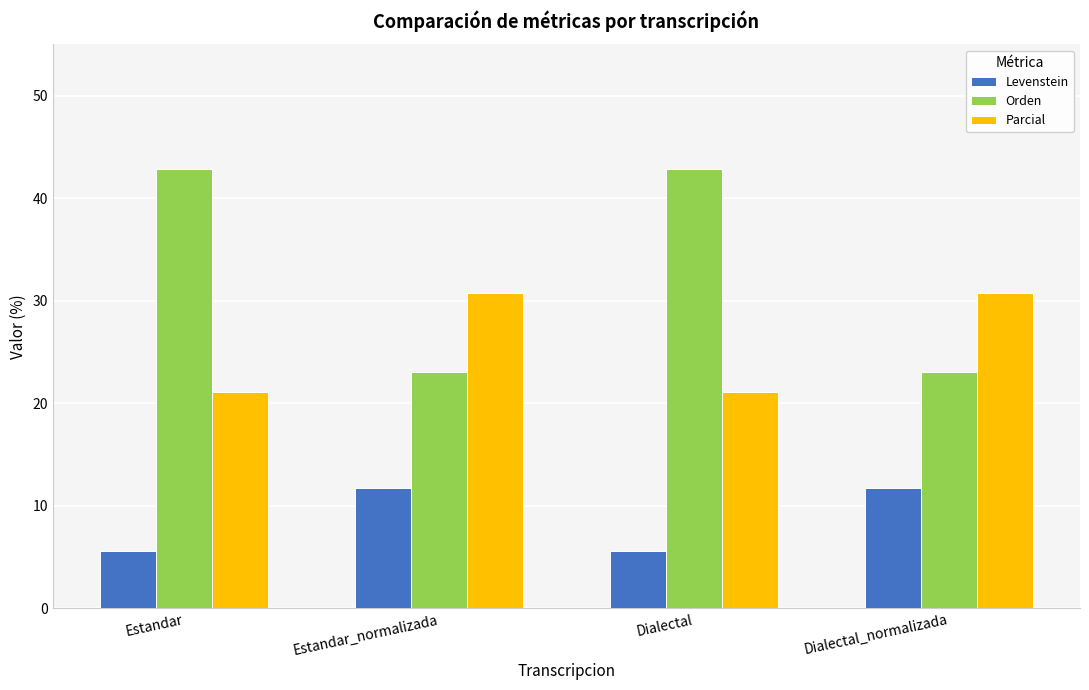

Reading left to right, extract all data points from this chart.

Levenstein: 5.6	11.8	5.6	11.8
Orden: 42.9	23.1	42.9	23.1
Parcial: 21.1	30.8	21.1	30.8